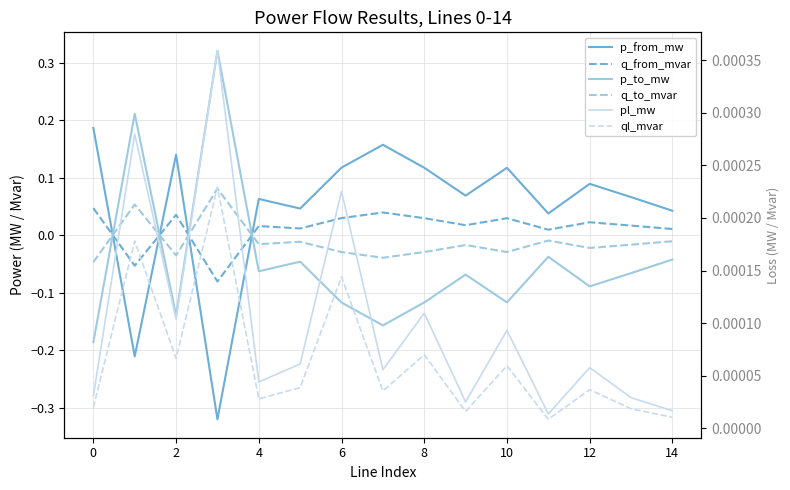

True or false: ql_mvar has more than 0 interior local peaks.

True